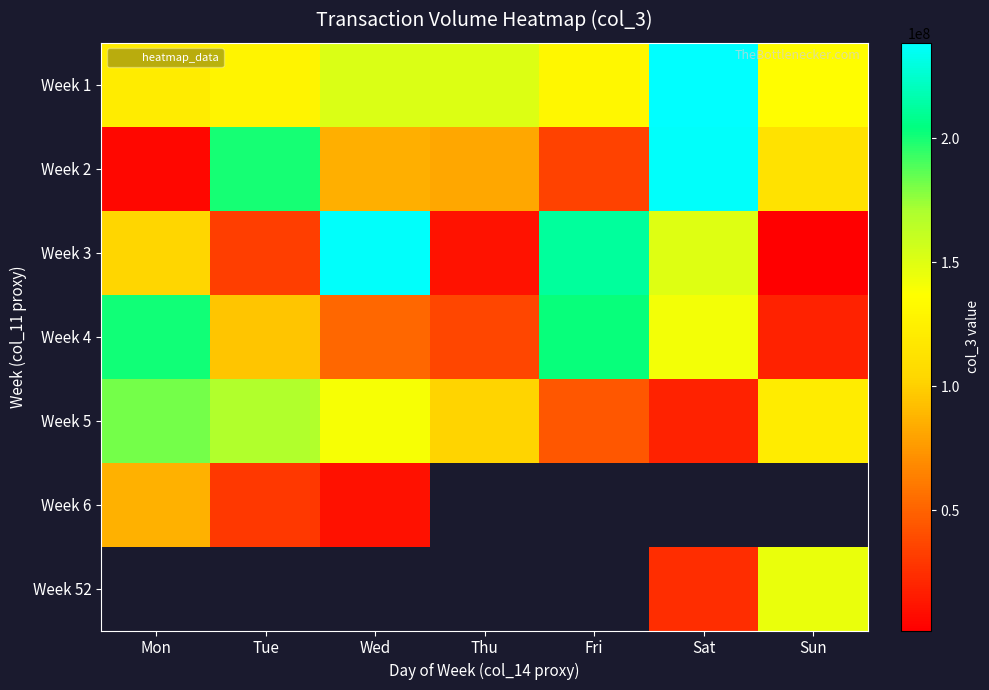

What is the difference between the maximum and minimum values in the Week 4 series?

183349016.0